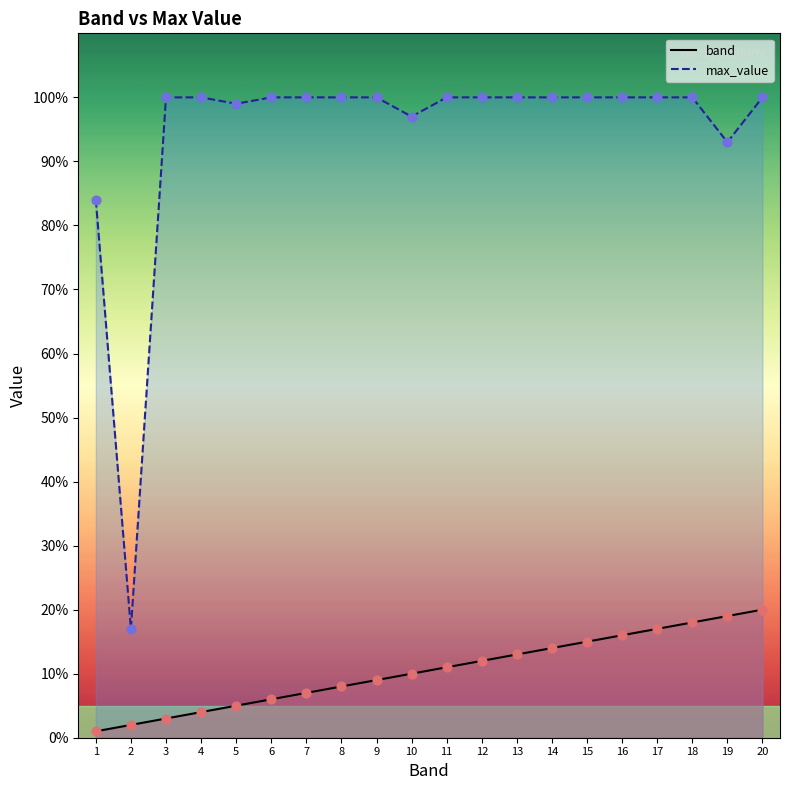

At which category is the sum across all series the highest?

20